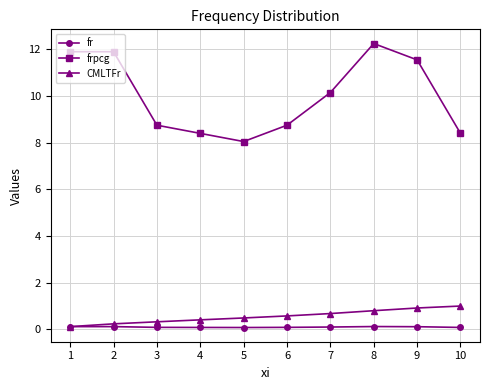

True or false: CMLTFr and frpcg intersect in this chart.

False